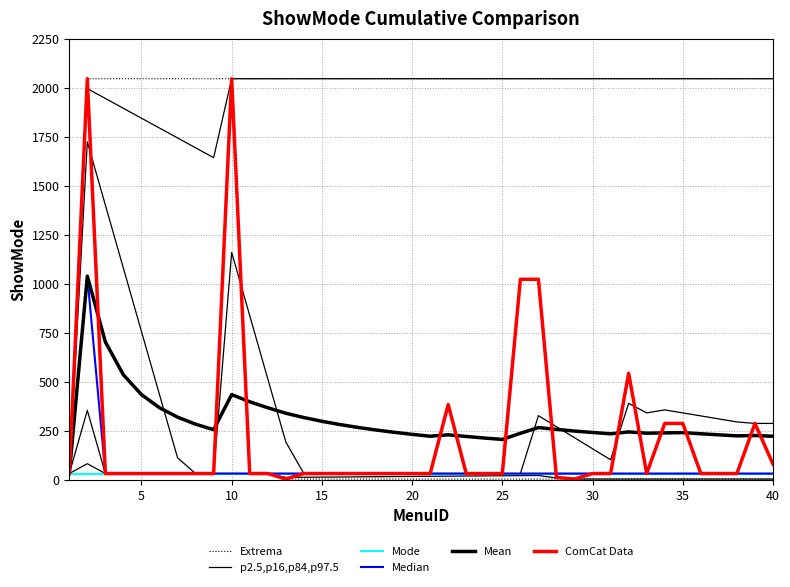

True or false: p2.5,p16,p84,p97.5 and Extrema intersect in this chart.

False